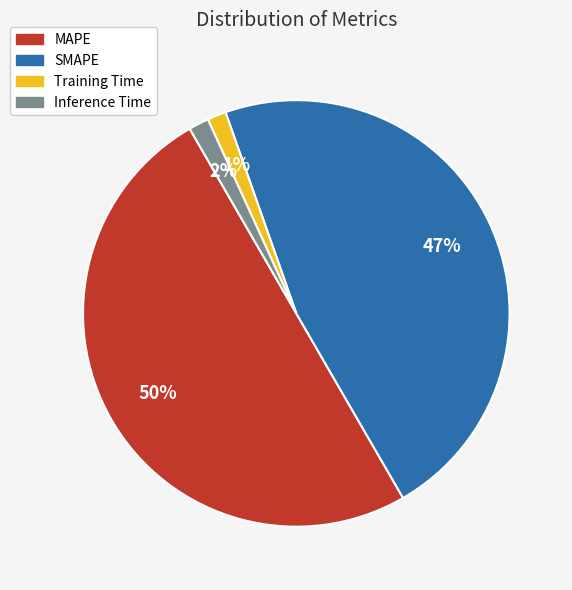

Count the number of slices in the pie.

4